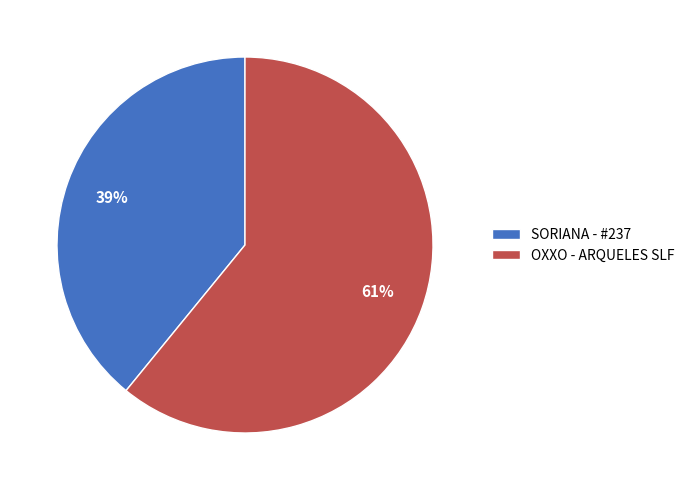

Does SORIANA - #237 account for over 50% of the chart?

No